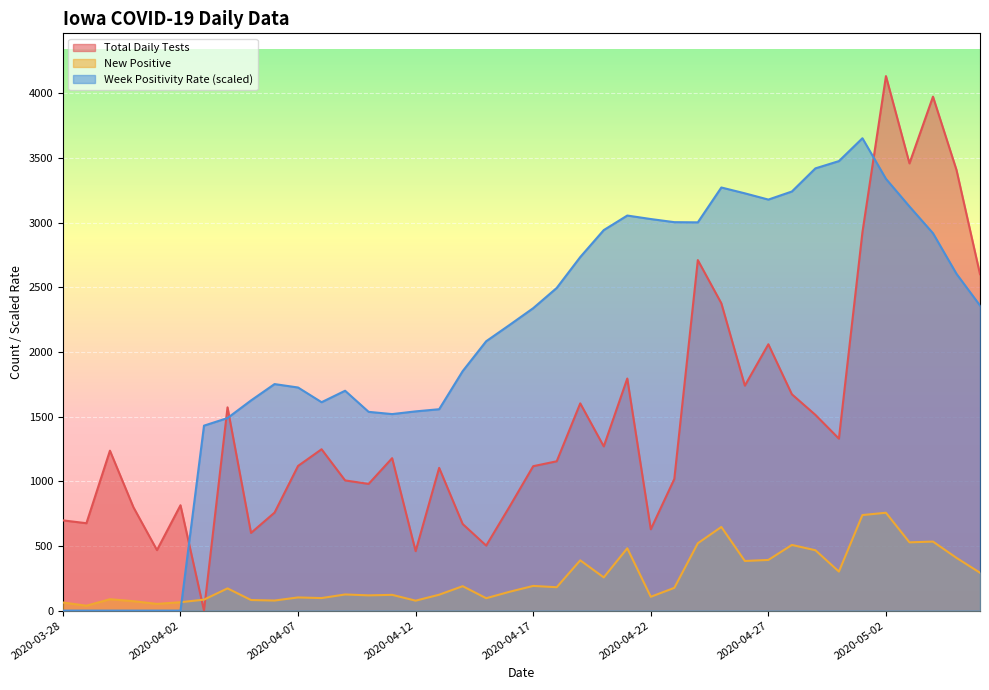

At which label does Week Positivity Rate first exceed 2339?

2020-04-17